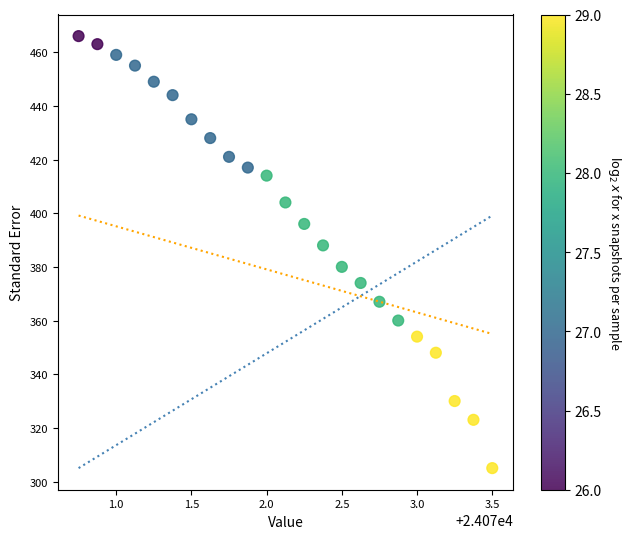

What is the range of Y values (max minus min)?

161